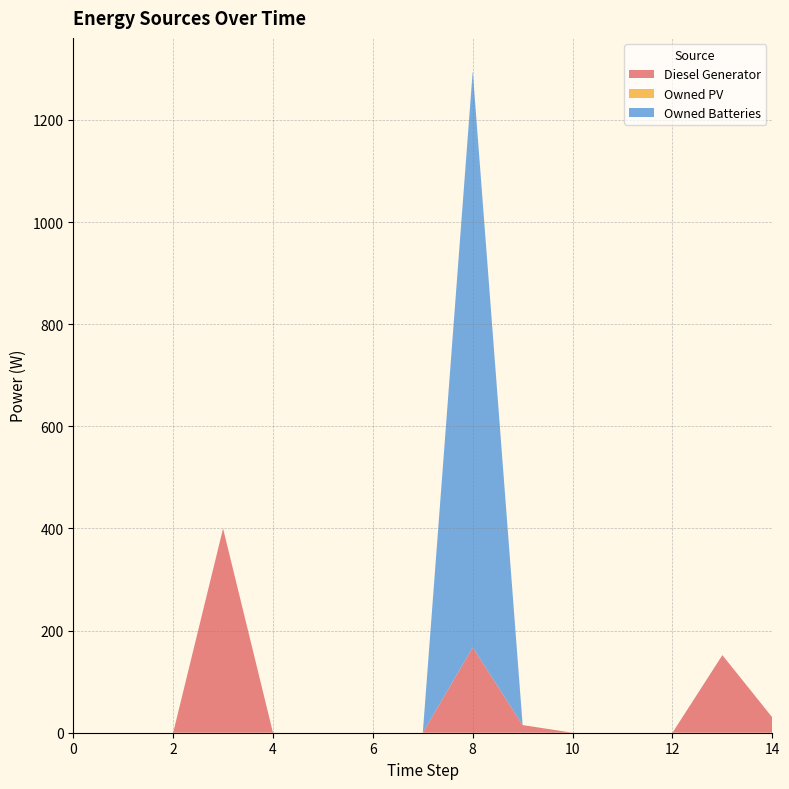

Reading left to right, what are all the values shown in this chart?

Diesel Generator: 0=0	1=0	2=0	3=400	4=0	5=0	6=0	7=0	8=167	9=15	10=0	11=0	12=0	13=152	14=30
Owned PV: 0=0	1=0	2=0	3=0	4=0	5=0	6=0	7=0	8=0	9=0	10=0	11=0	12=0	13=0	14=0
Owned Batteries: 0=0	1=0	2=0	3=0	4=0	5=0	6=0	7=0	8=1129	9=0	10=0	11=0	12=0	13=0	14=0